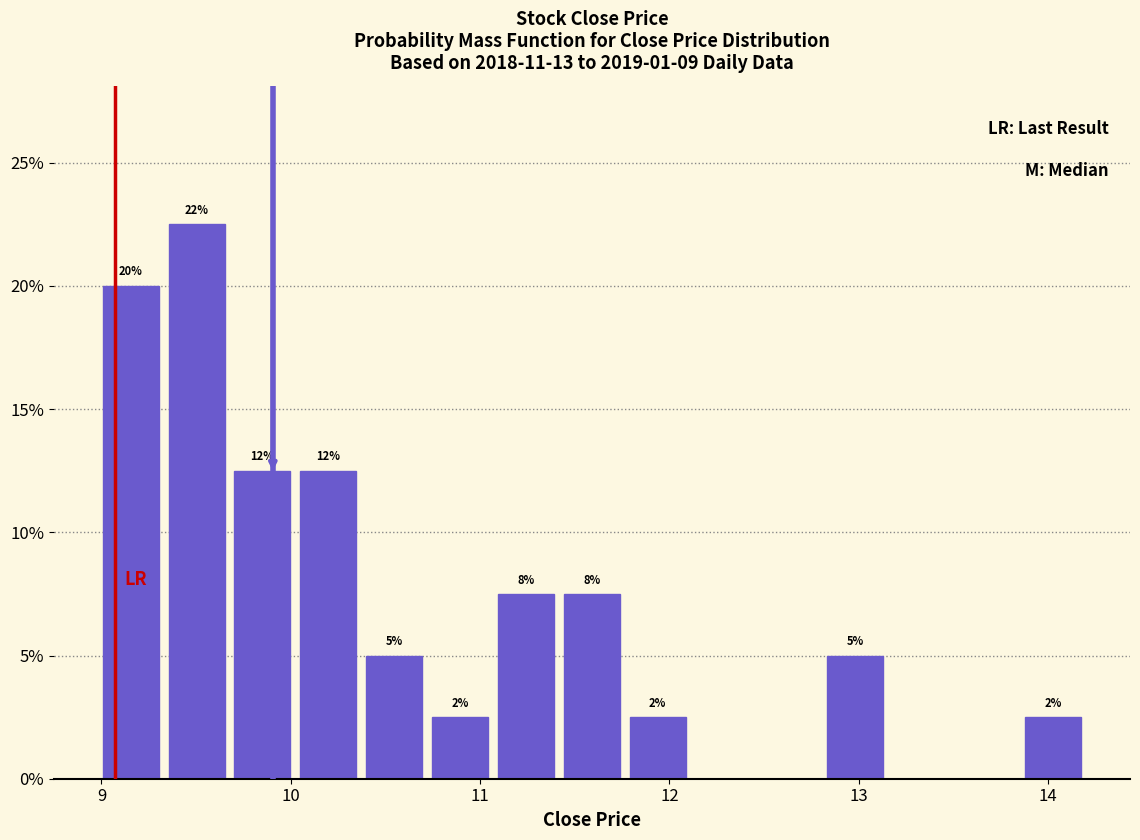

Around what value on the x-axis is the tallest bar? Give the approximate position of its centre, as read against the axis.

9.5